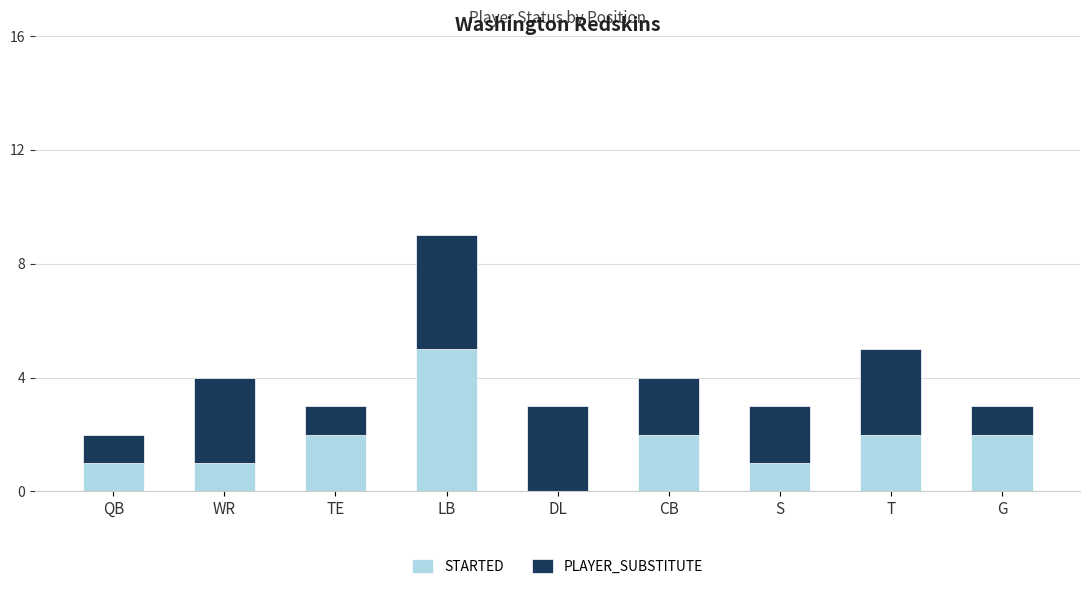

What is the sum of all STARTED values?

16